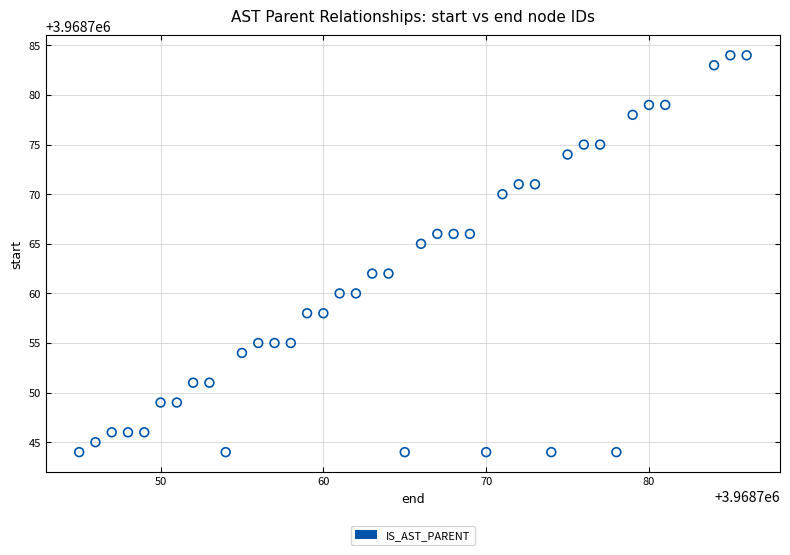

What is the range of X values (max minus min)?

41